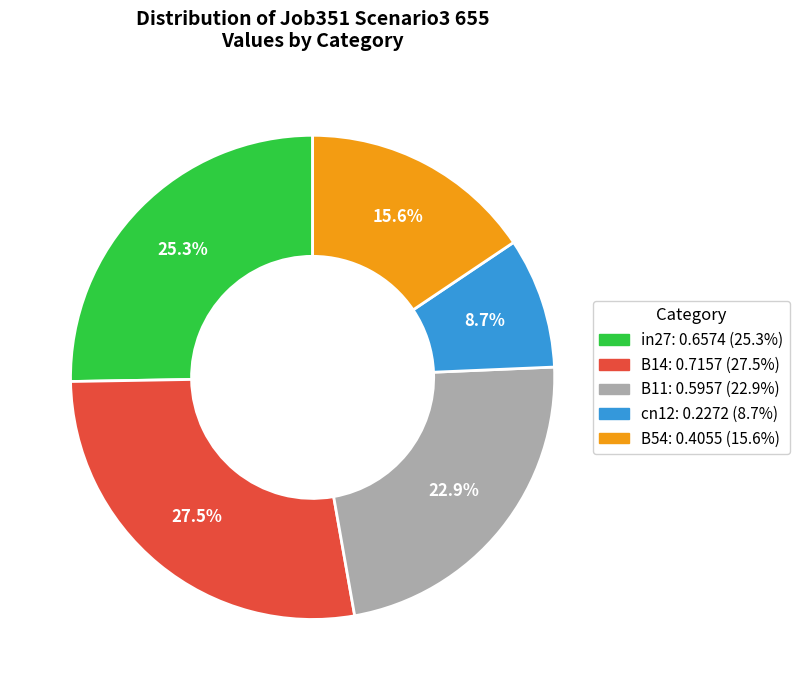

How many segments does this pie chart have?

5